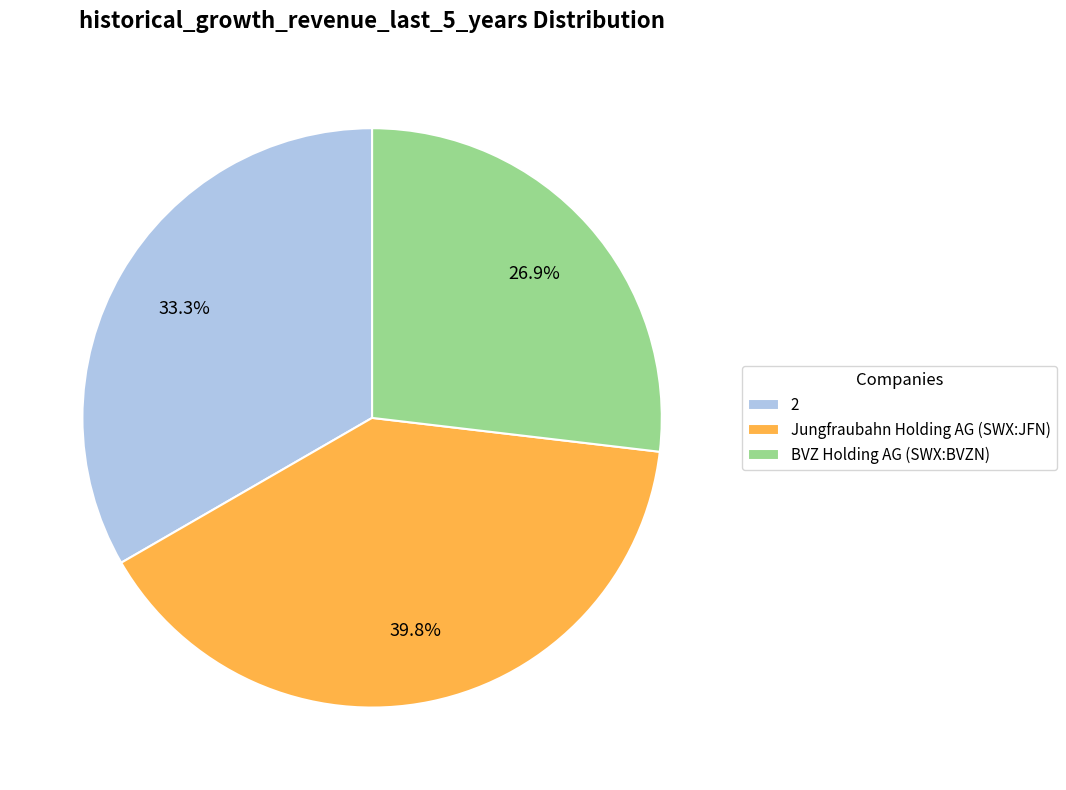

To the nearest percent, what portion does BVZ Holding AG (SWX:BVZN) represent?

27%